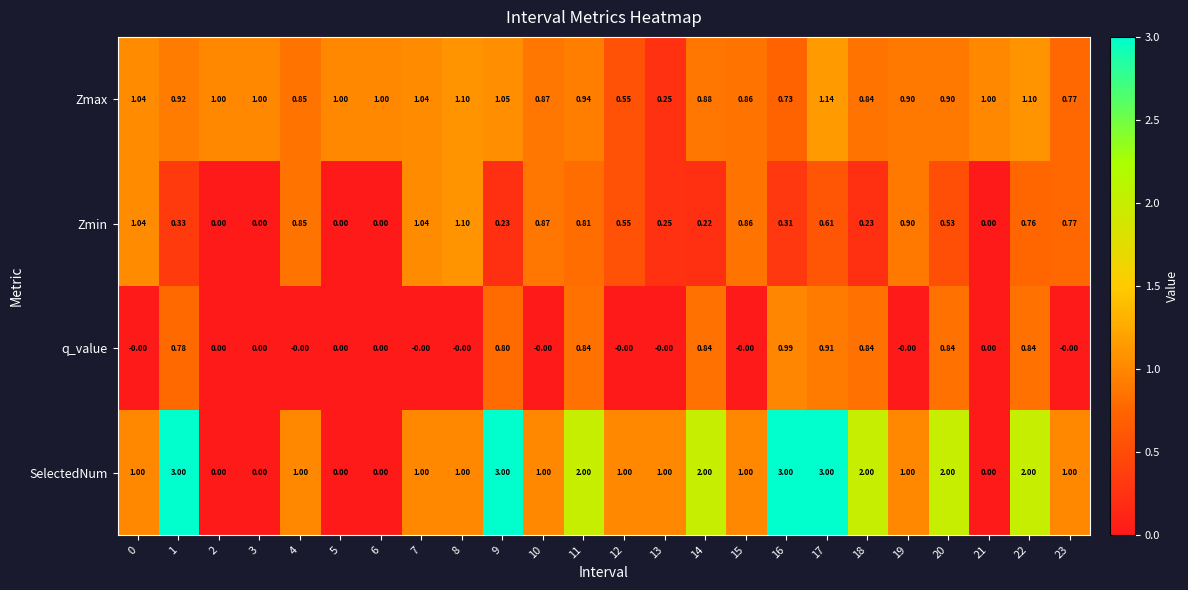

Which series has the widest spread of values?

SelectedNum